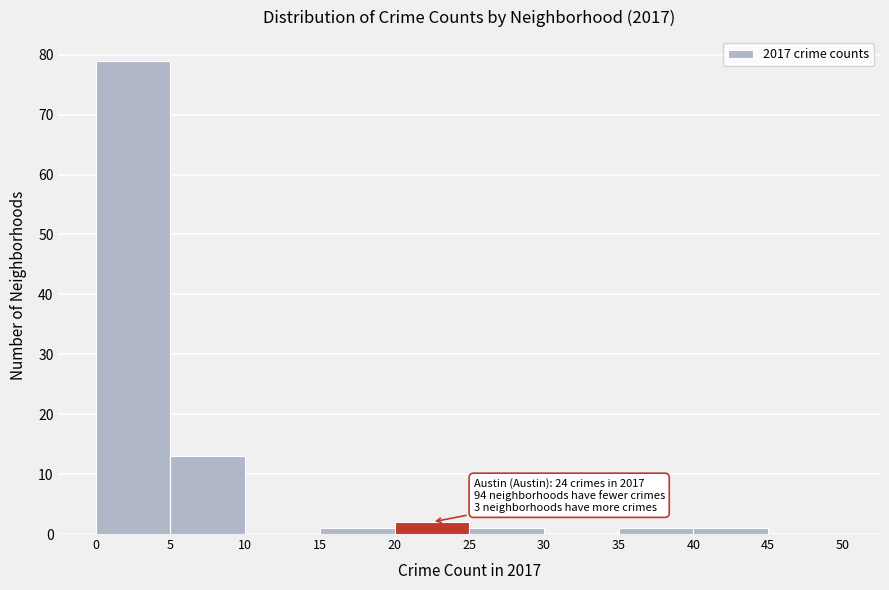

Which range on the x-axis has the tallest bar?

0 to 5